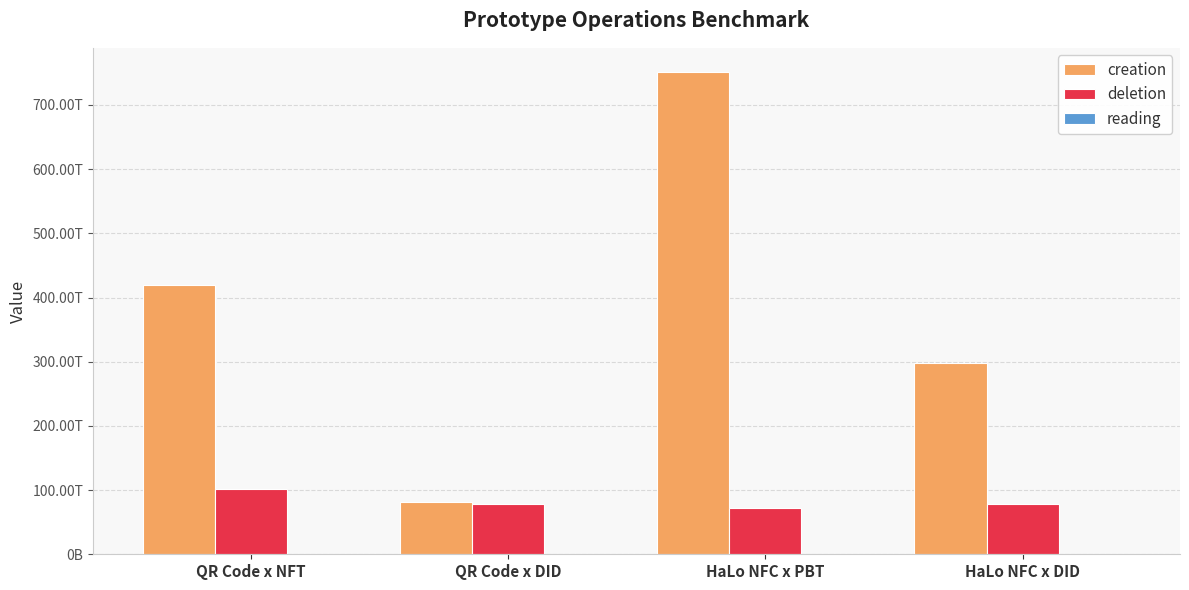

Reading left to right, what are all the values shown in this chart?

creation: 419692618268500	81589528727353	751418772437413	297931506527391
deletion: 102335839712497	78683125860509	72707190933093	78683125860509
reading: 0	0	0	0